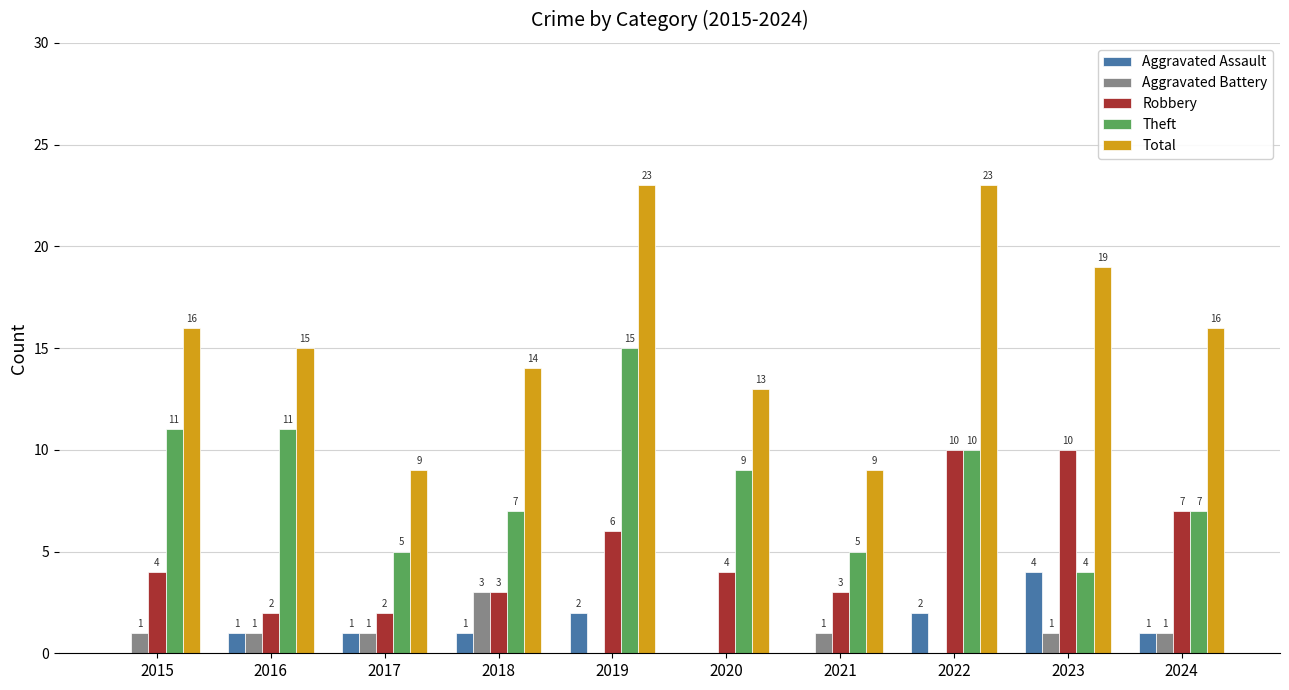

What is the total value across all series at 2018?

28